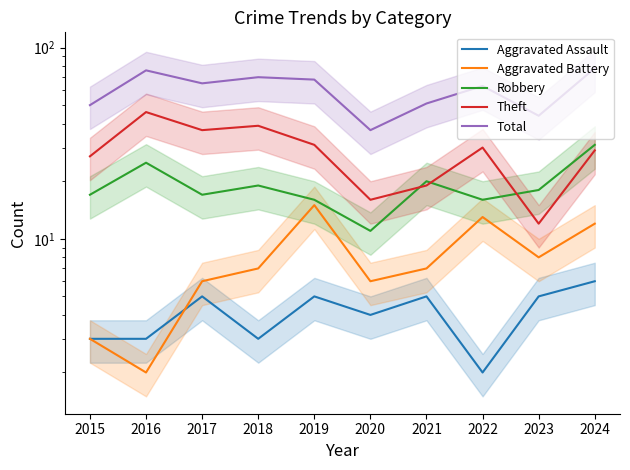

Count the number of categories in the chart.

10